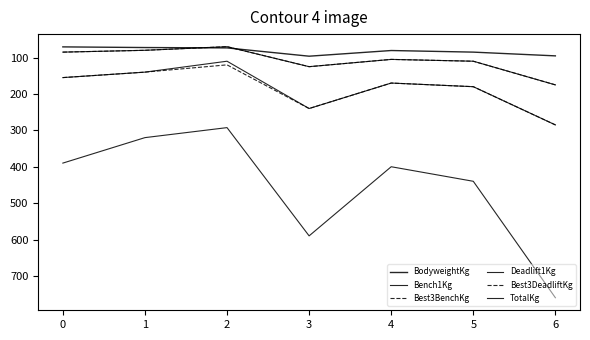

Between 3 and 5, which is larger?

3